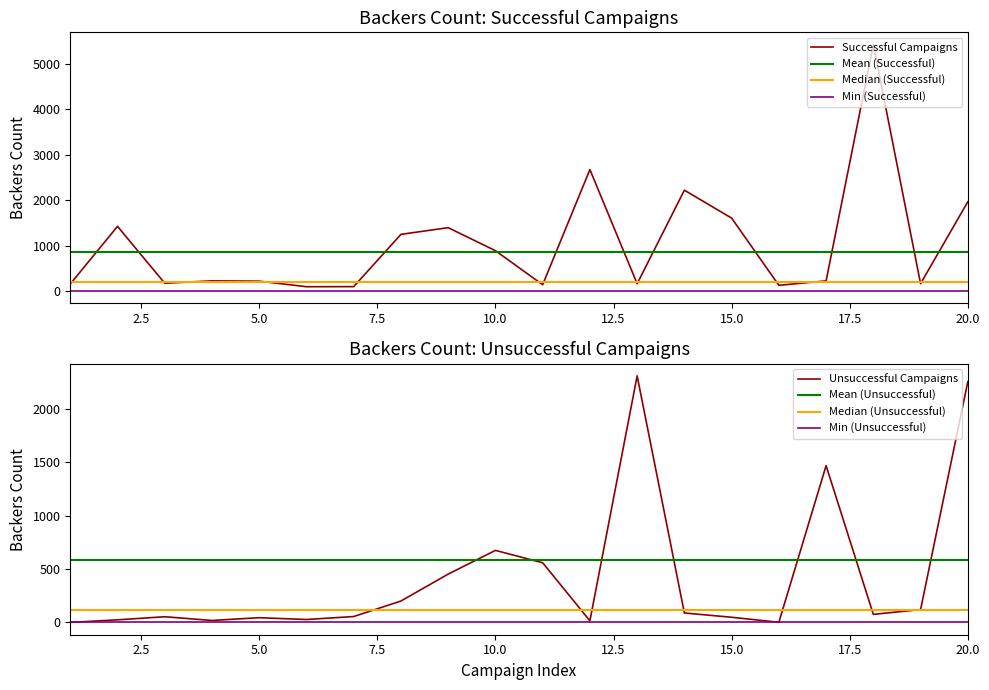

In Unsuccessful Campaigns, how many points are lower than both neighbors (excluding endpoints)?

5